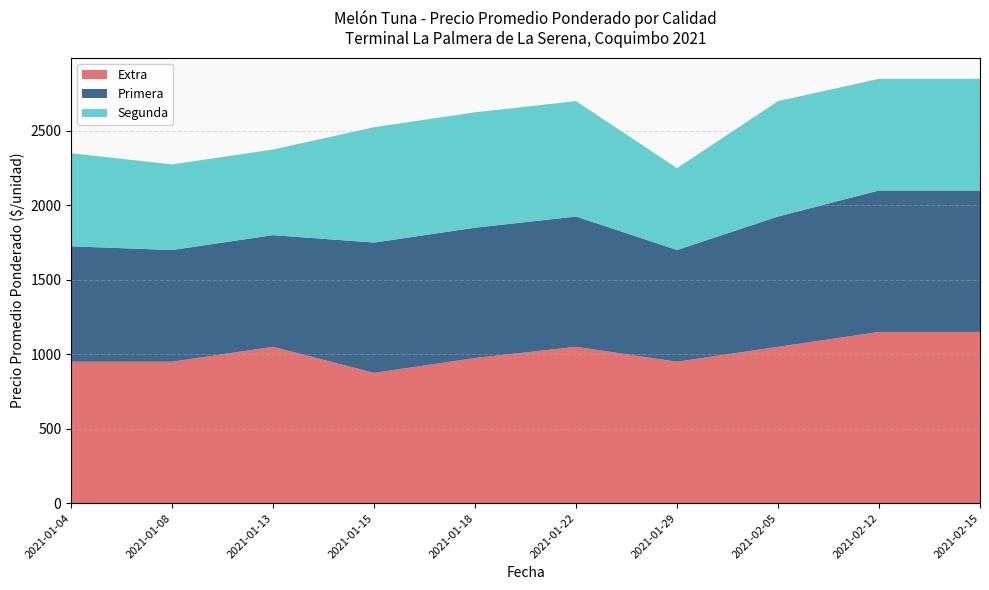

Reading right to left, extract all data points from this chart.

Extra: 2021-02-15=1150	2021-02-12=1150	2021-02-05=1050	2021-01-29=950	2021-01-22=1050	2021-01-18=975	2021-01-15=875	2021-01-13=1050	2021-01-08=950	2021-01-04=950
Primera: 2021-02-15=950	2021-02-12=950	2021-02-05=875	2021-01-29=750	2021-01-22=875	2021-01-18=875	2021-01-15=875	2021-01-13=750	2021-01-08=750	2021-01-04=775
Segunda: 2021-02-15=750	2021-02-12=750	2021-02-05=775	2021-01-29=550	2021-01-22=775	2021-01-18=775	2021-01-15=775	2021-01-13=575	2021-01-08=575	2021-01-04=625